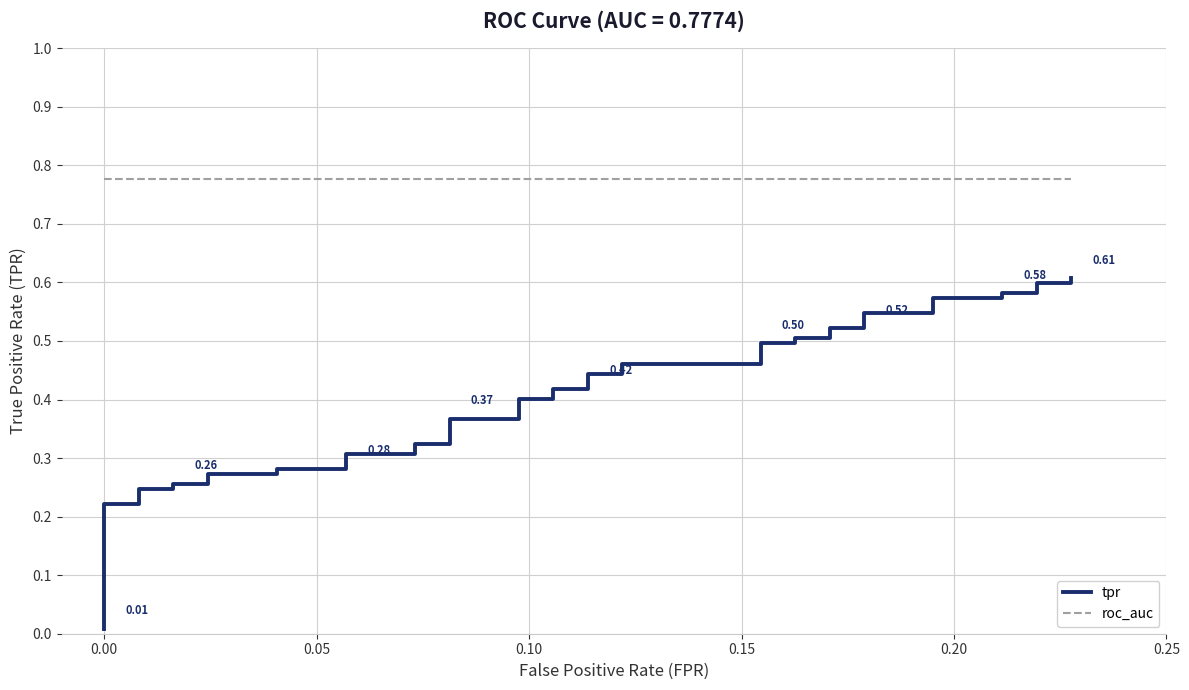

What are all the series names shown in the legend?

tpr, roc_auc